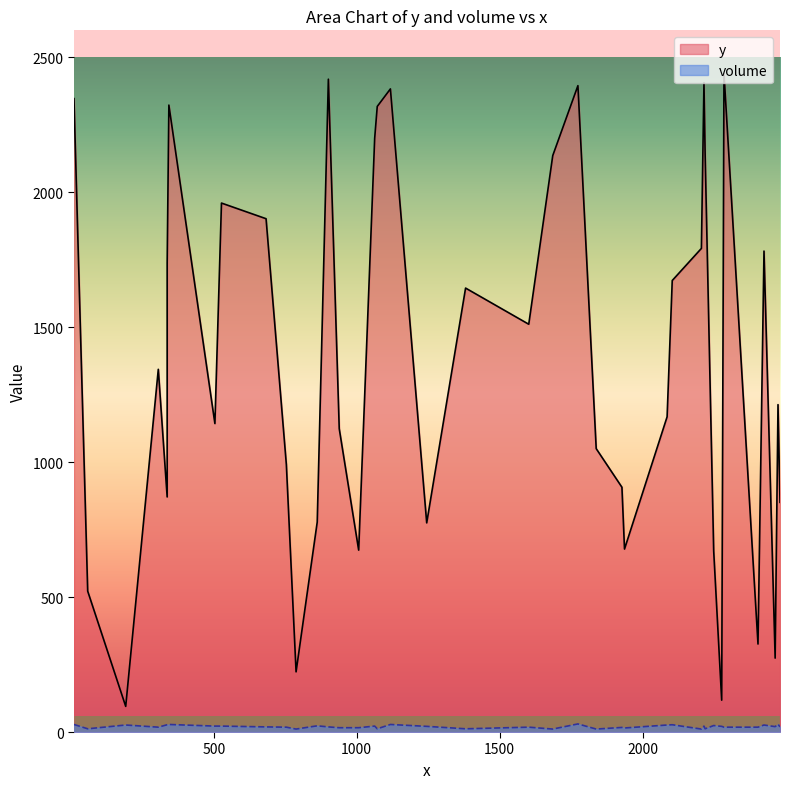

List the series in order of their overall mean, lowest first.

volume, y